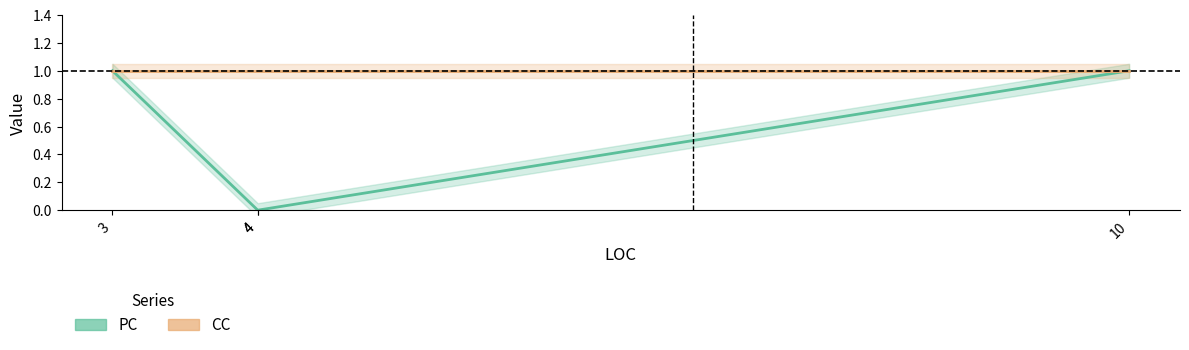

What is the value of the CC point at the 1st from the left?

1